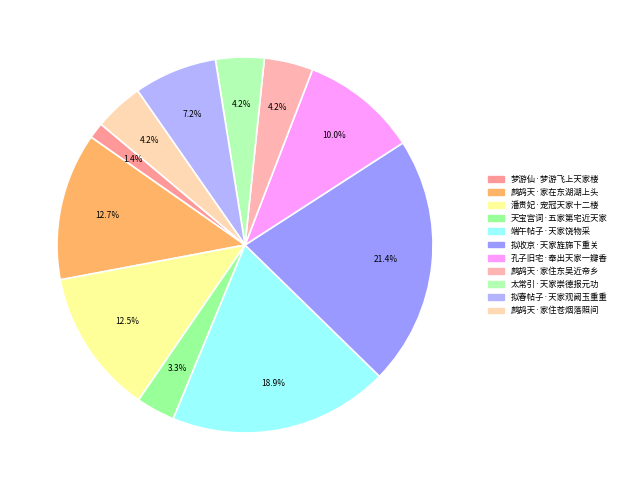

What is the largest slice in the pie chart?

拟收京·天家旌旆下重关